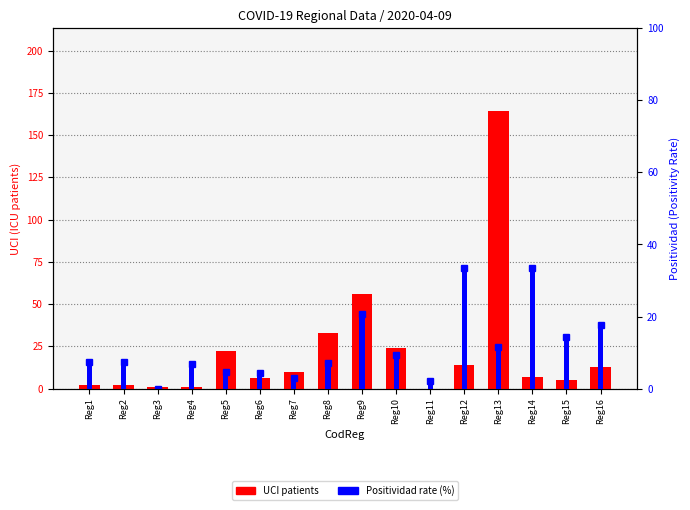

Rank the categories by Positividad (%) value from highest to lowest.

Reg12, Reg14, Reg9, Reg16, Reg15, Reg13, Reg10, Reg2, Reg1, Reg8, Reg4, Reg5, Reg6, Reg7, Reg11, Reg3